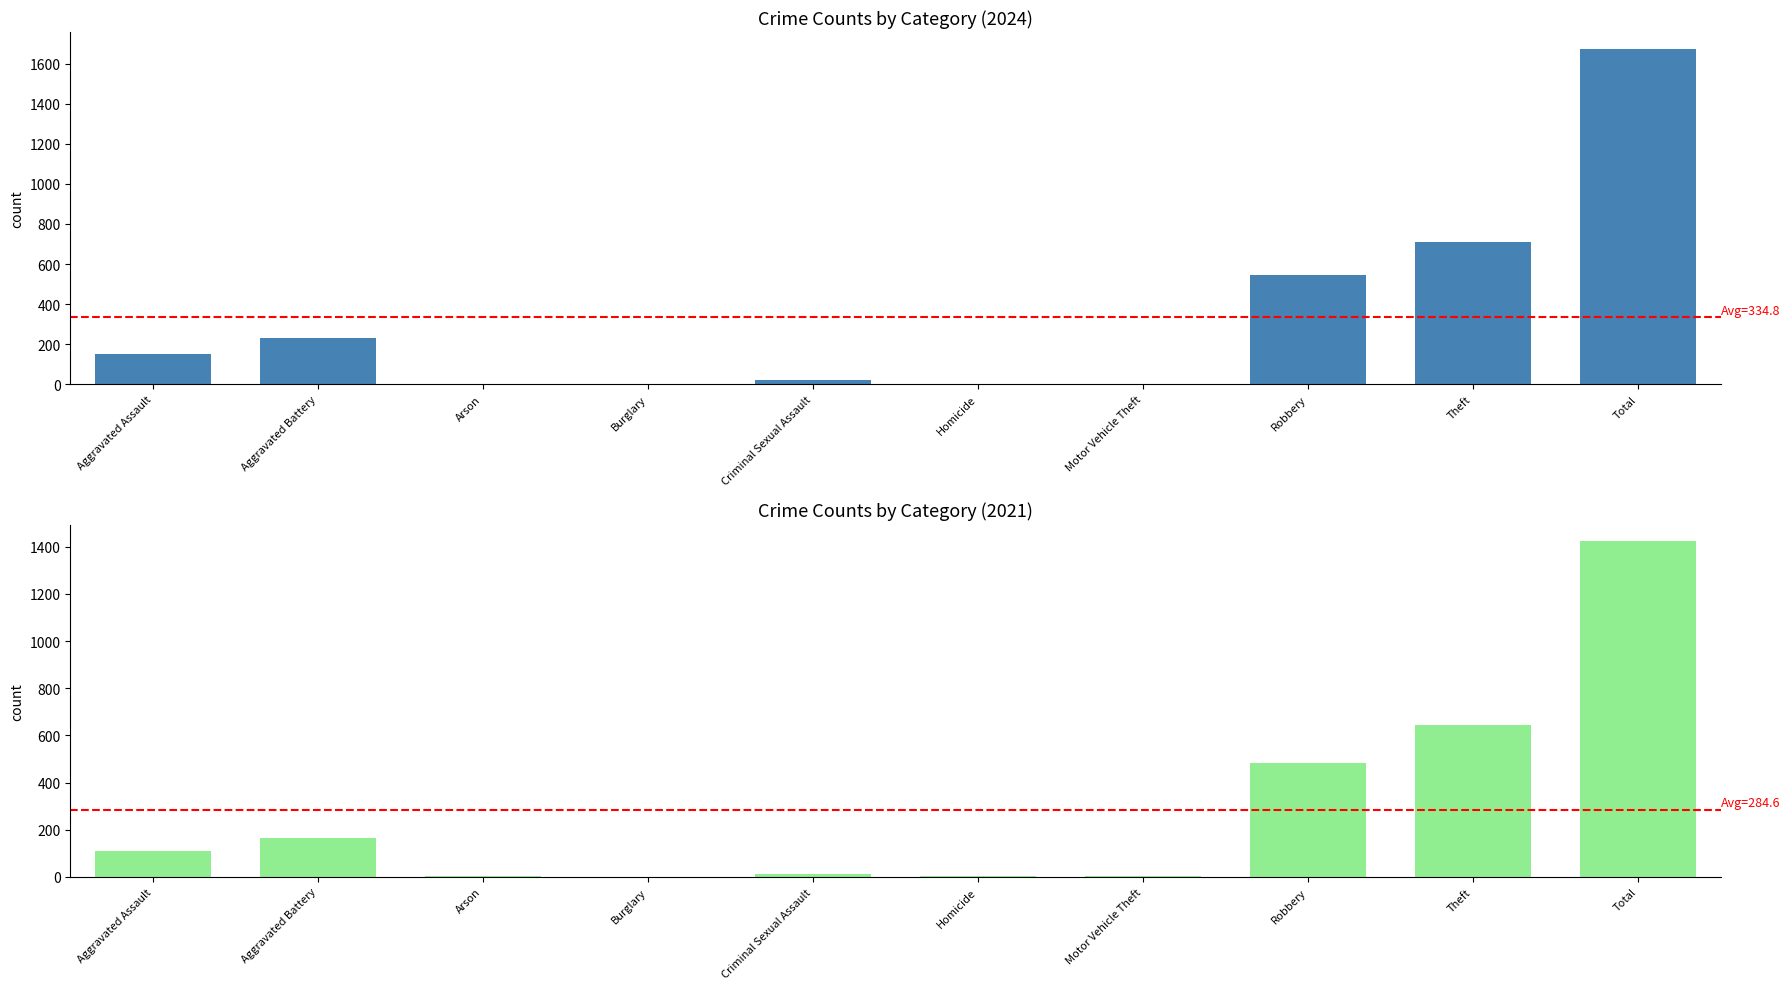

What is the label of the 3rd bar from the left?

Arson